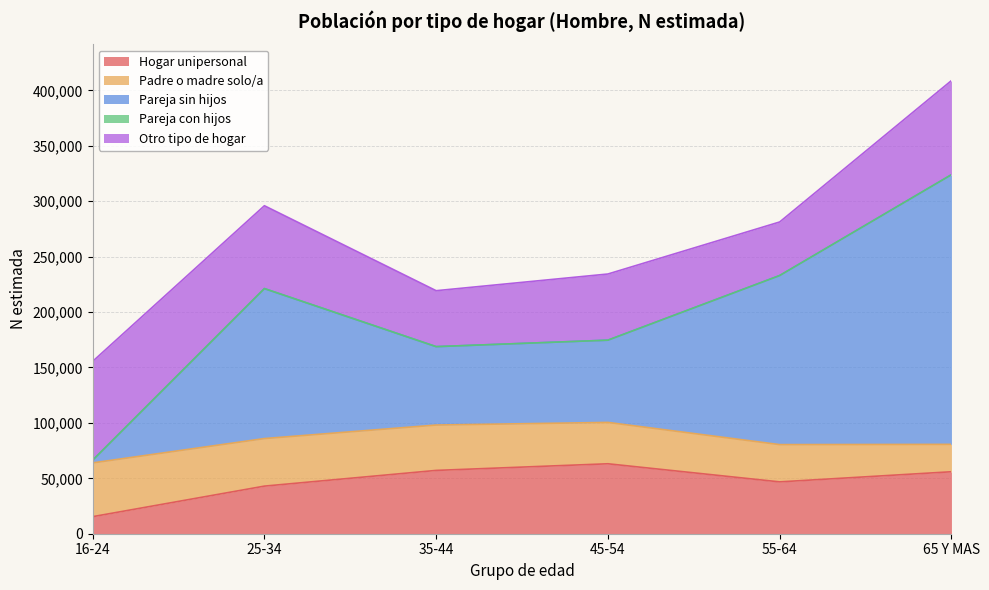

At which category does Hogar unipersonal reach its first local valley?

55-64